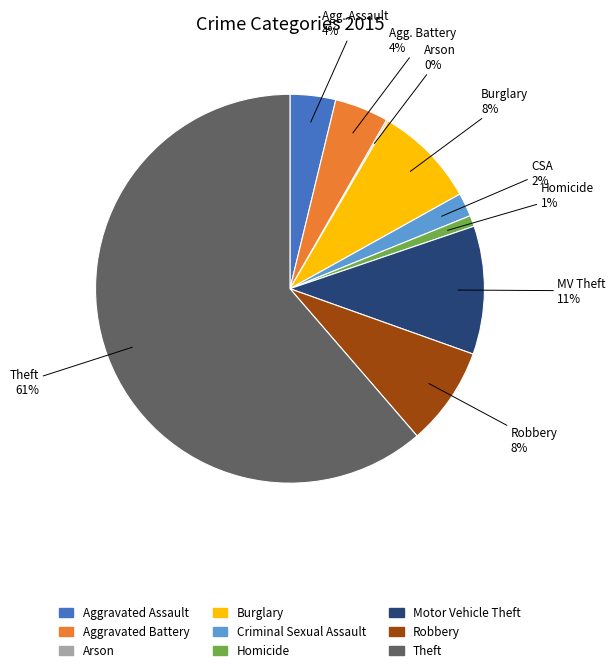

Approximately how many times larger is the value at Motor Vehicle Theft compared to Aggravated Assault?

2.8